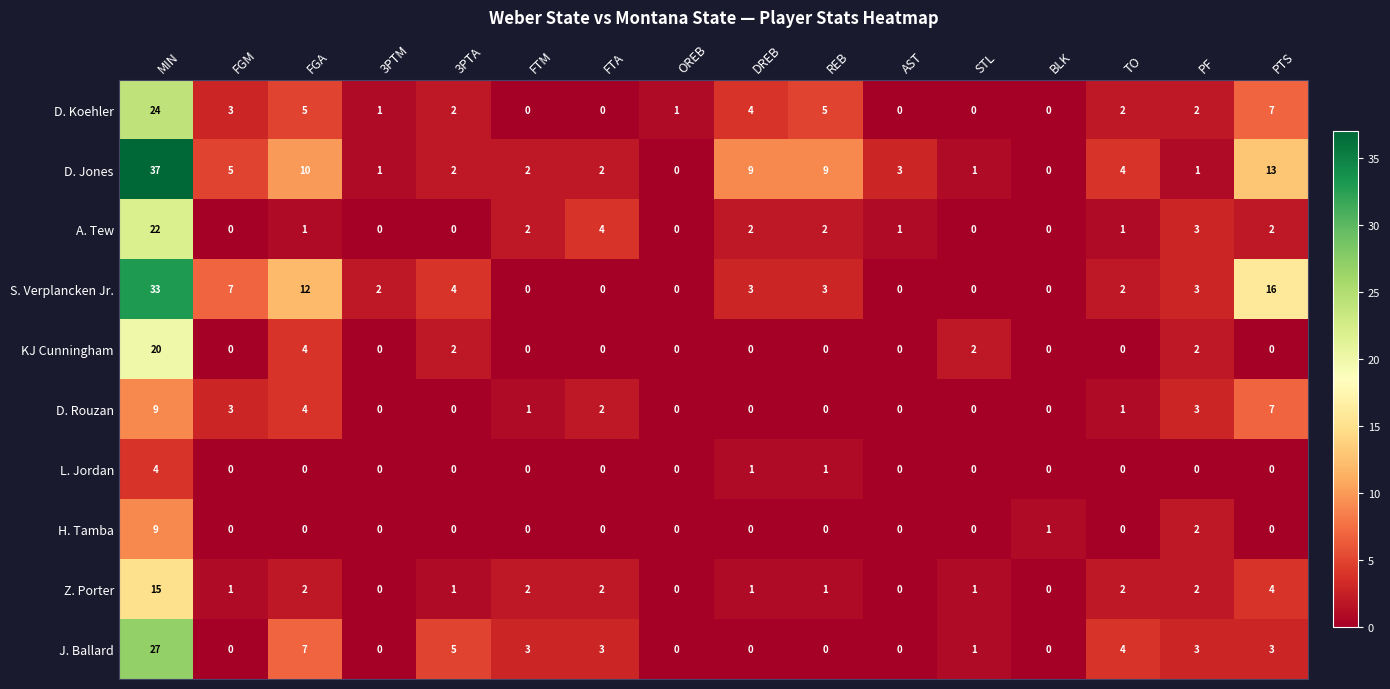

What is the maximum value shown in the chart?

37